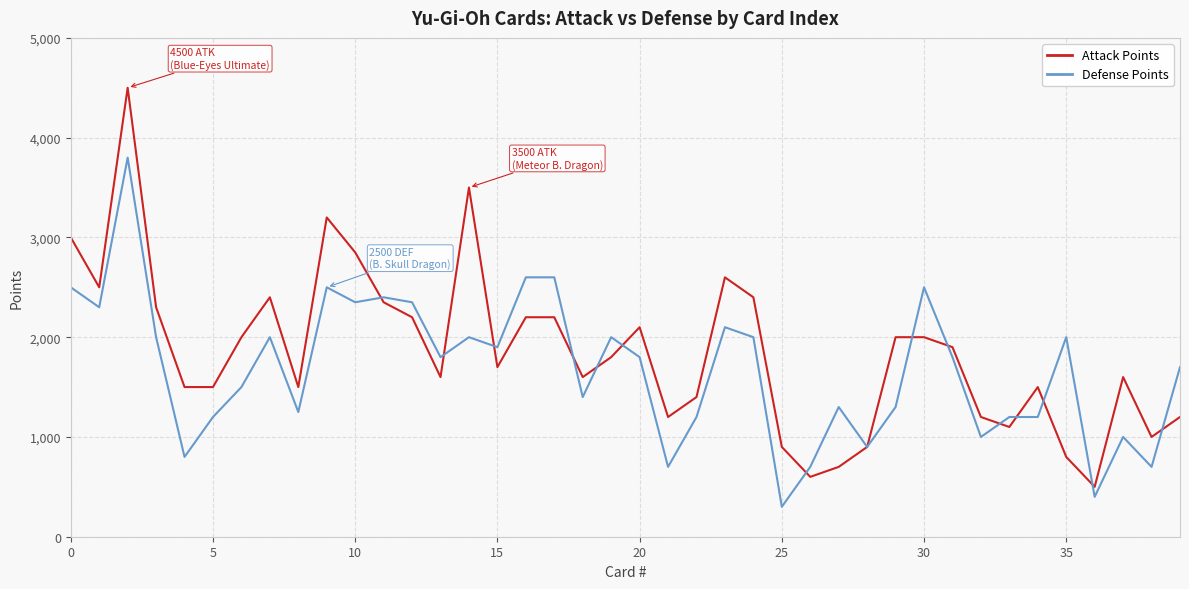

What is the greatest value displayed?

4500